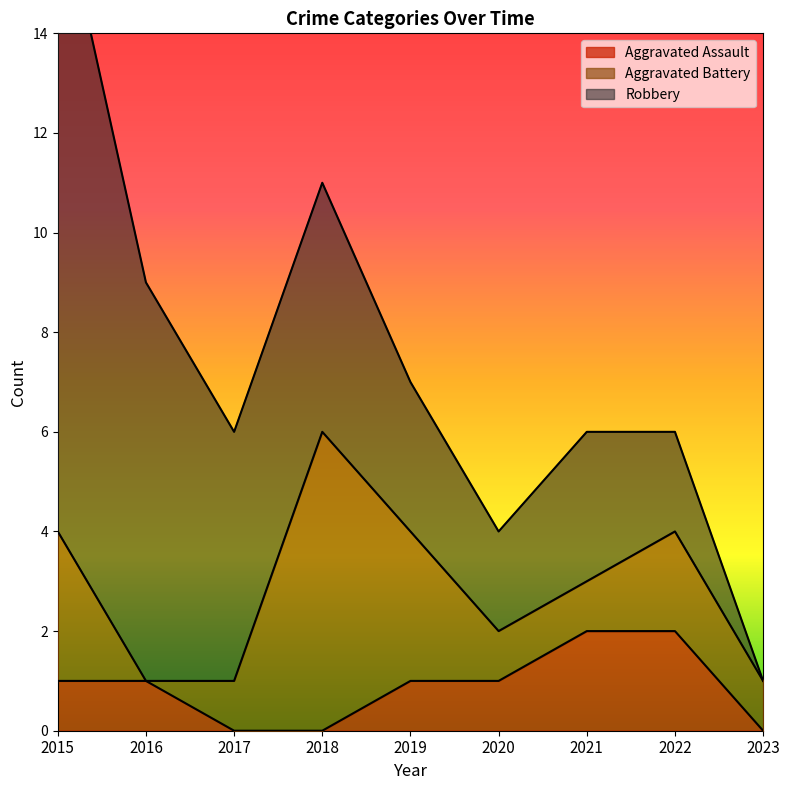

Which series has the widest spread of values?

Robbery